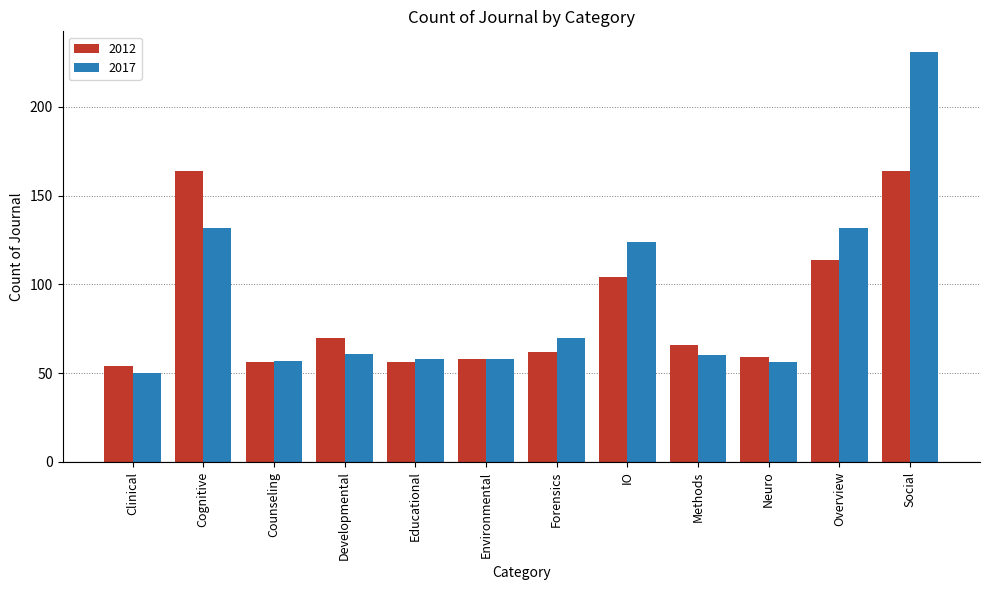

What is the value of the 2017 bar at the 12th from the left?

231